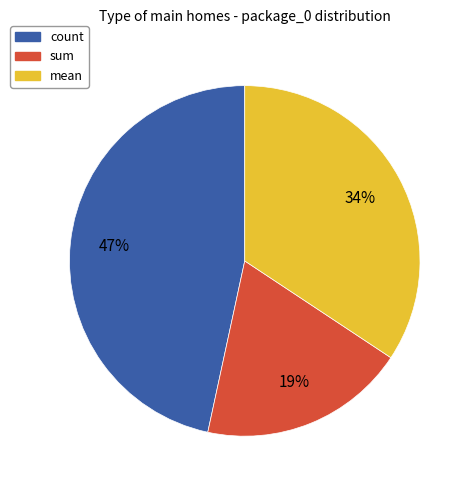

To the nearest percent, what is the average slice percentage?

33%